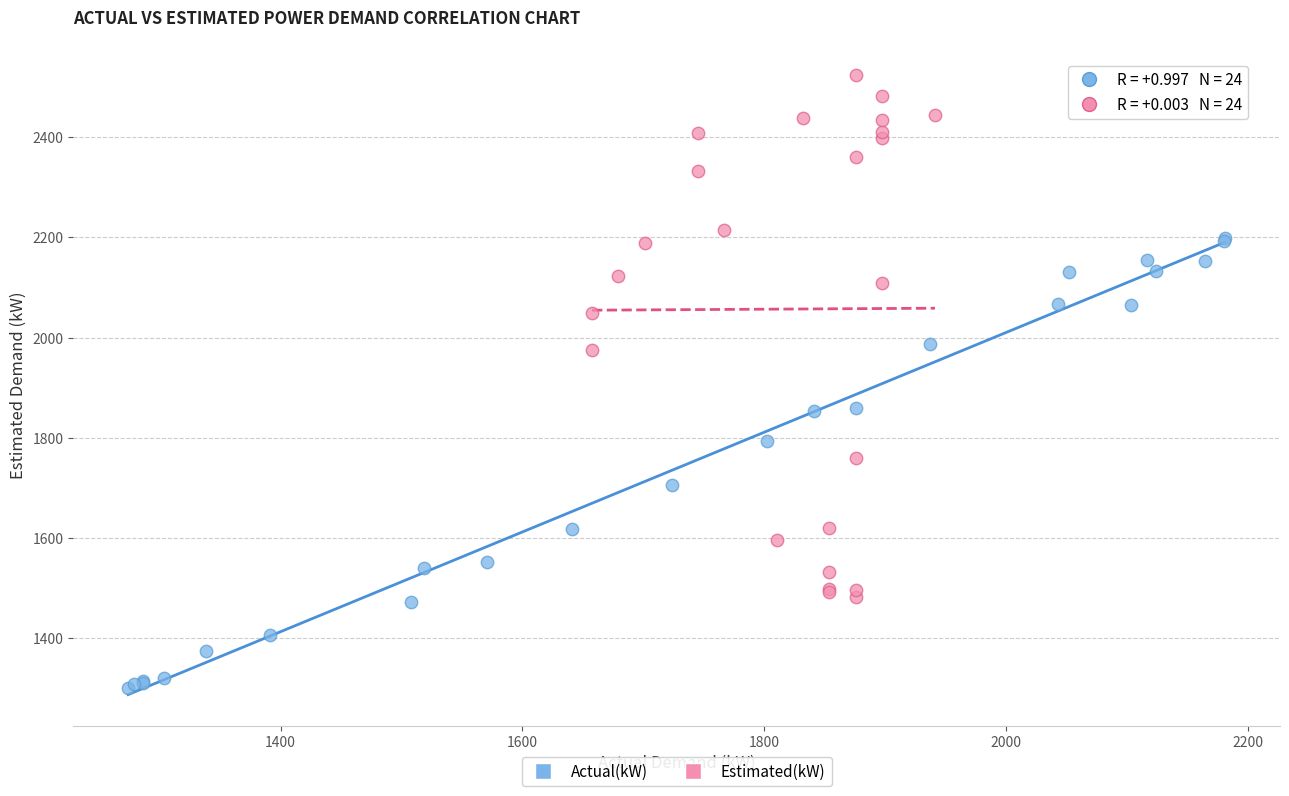

Which series contains the highest Y value?

Estimated(kW)